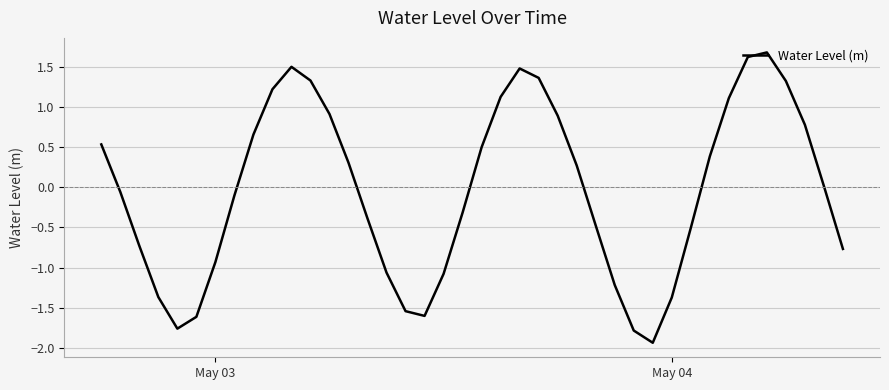

What is the difference between the maximum and minimum values?

3.6